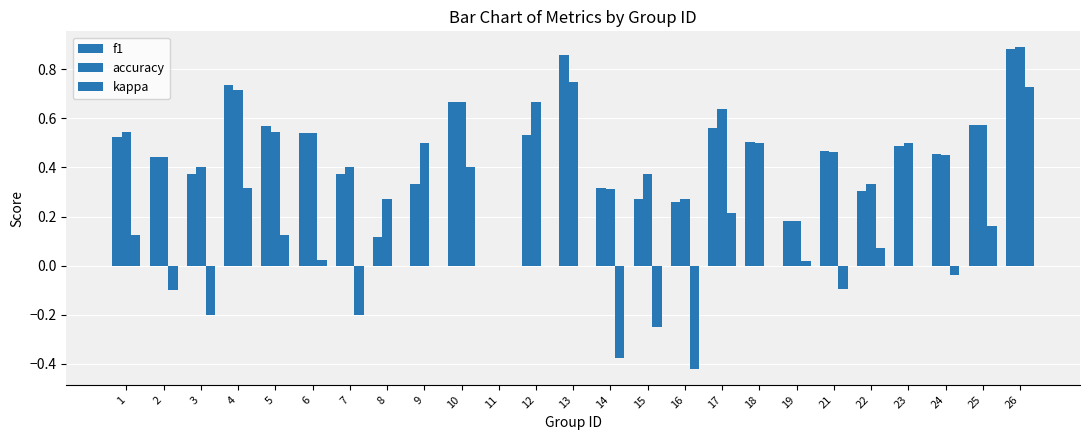

How many groups of bars are there?

25